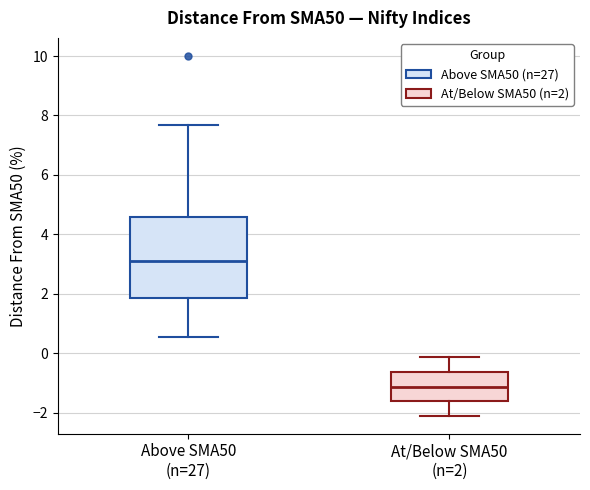

Where does the lower whisker of the box for Above SMA50 (n=27) end on the y-axis? The values are not printed on the chart, so give them approximately, as read against the axis.

0.6